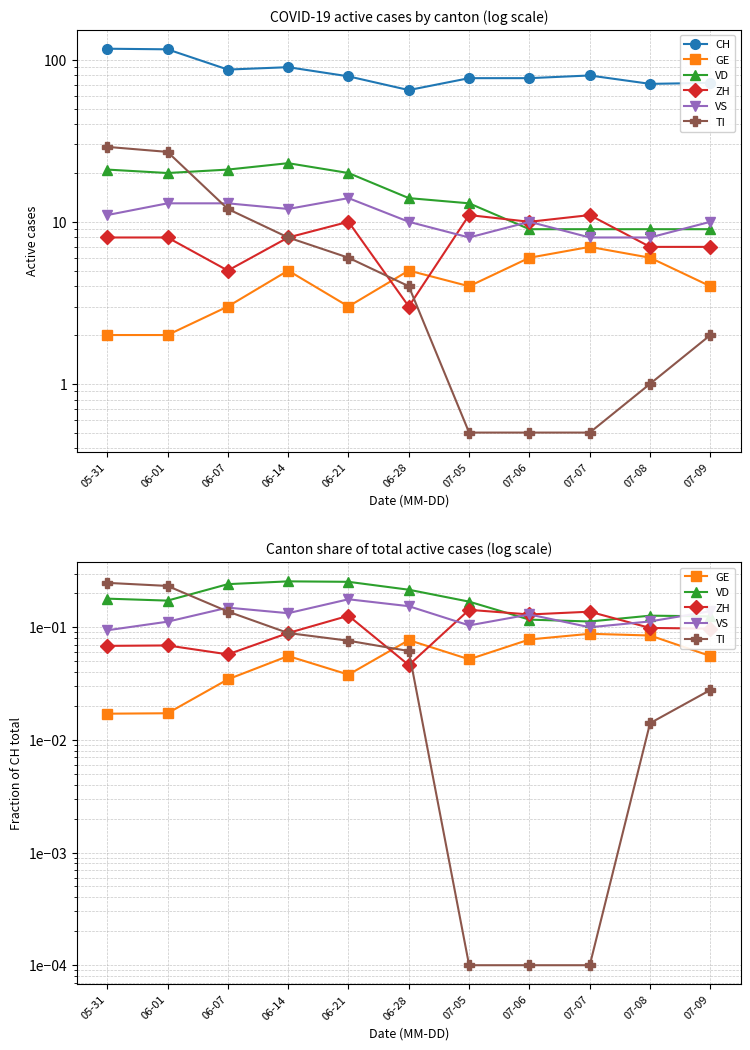

What is the sum of all VS values?

1.4